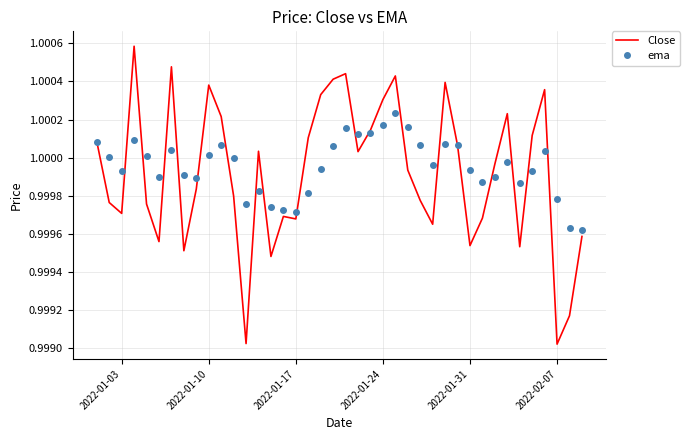

List the series in order of their peak value, lowest first.

ema, Close